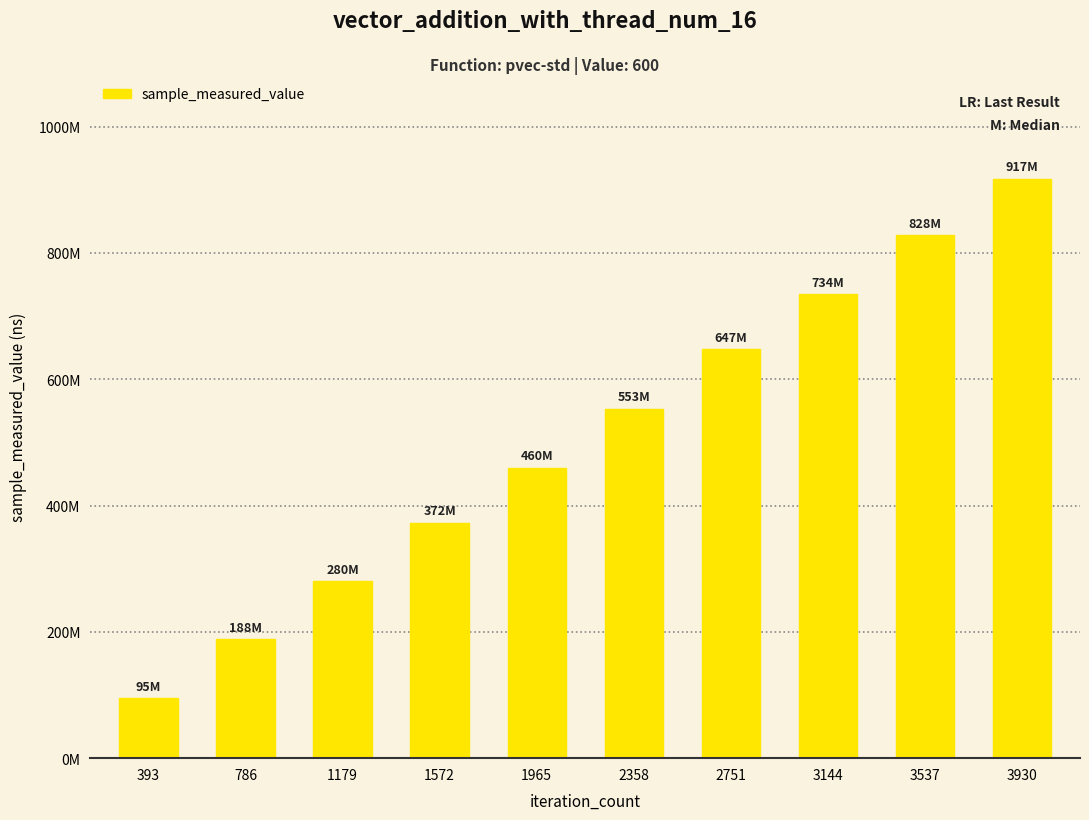

How many bars are there in total?

10